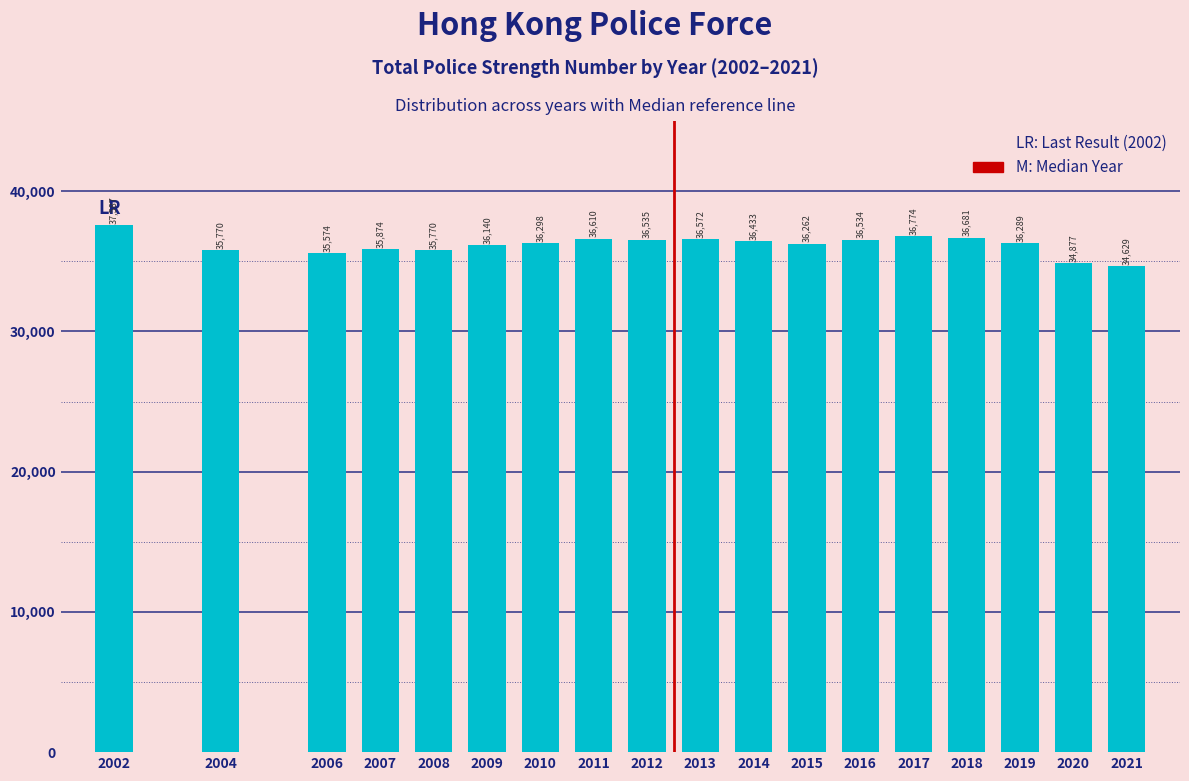

Reading left to right, transcribe all the data shown in this chart.

2002=37587	2004=35770	2006=35574	2007=35874	2008=35770	2009=36140	2010=36298	2011=36610	2012=36535	2013=36572	2014=36433	2015=36262	2016=36534	2017=36774	2018=36681	2019=36289	2020=34877	2021=34629